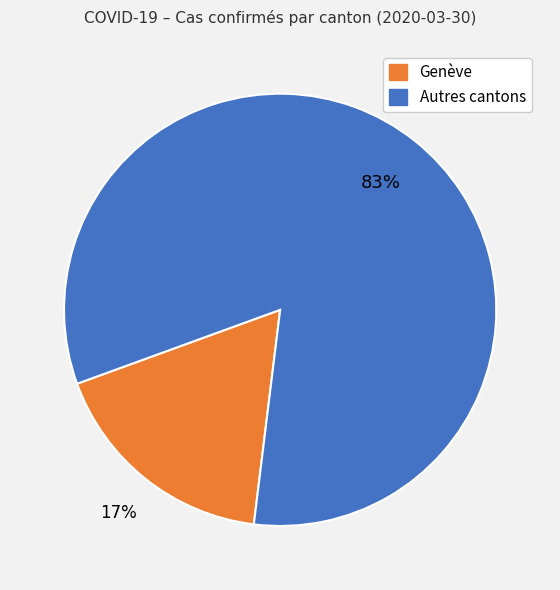

True or false: Genève accounts for 17% of the total.

True